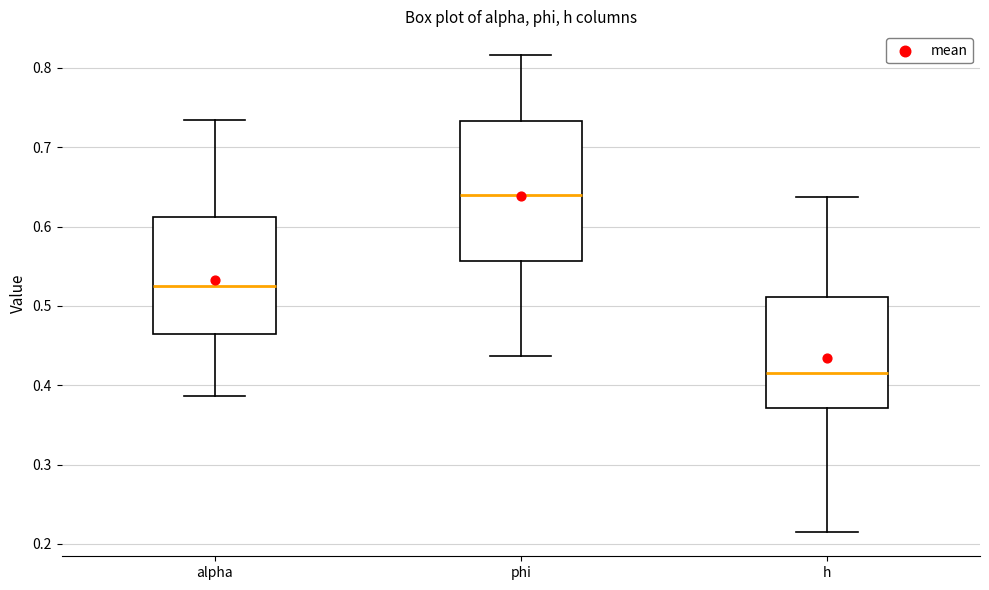

Where is the lower edge of the box for phi on the y-axis? The values are not printed on the chart, so give them approximately, as read against the axis.

0.56